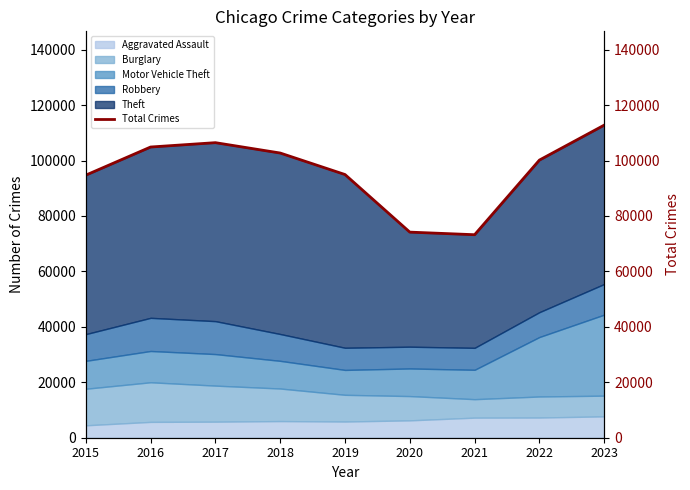

List the labels in order of value, smallest first.

2021, 2020, 2015, 2019, 2022, 2018, 2016, 2017, 2023